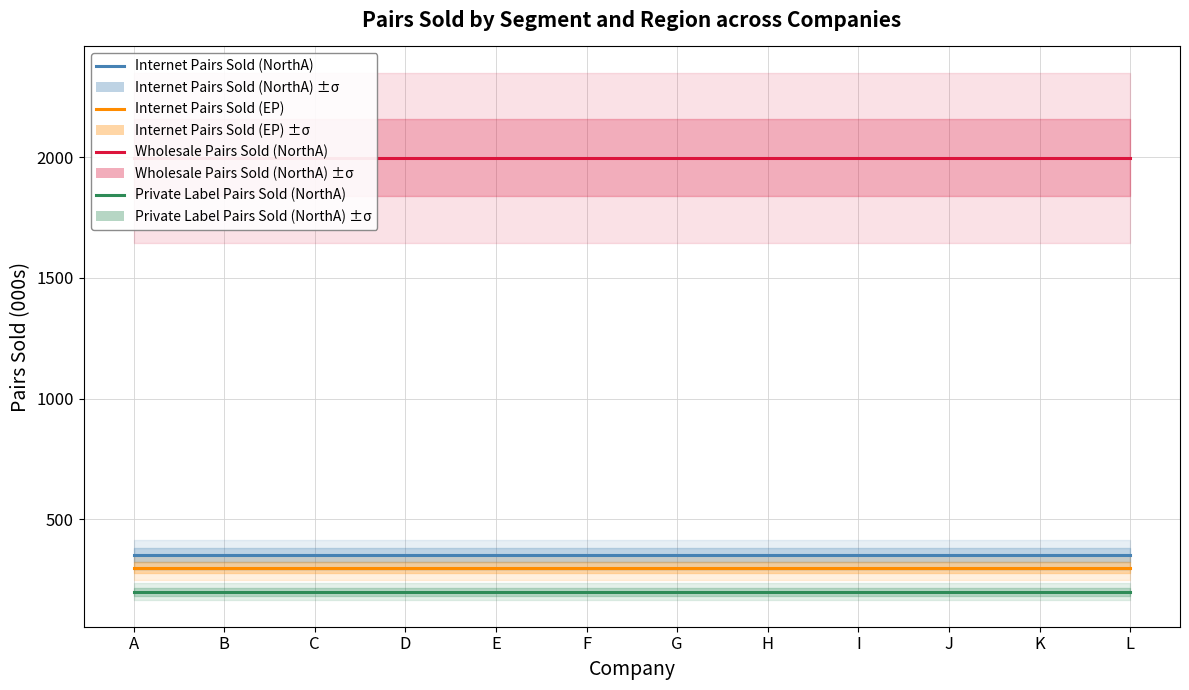

What is the difference between the highest and lowest values at B?

1797